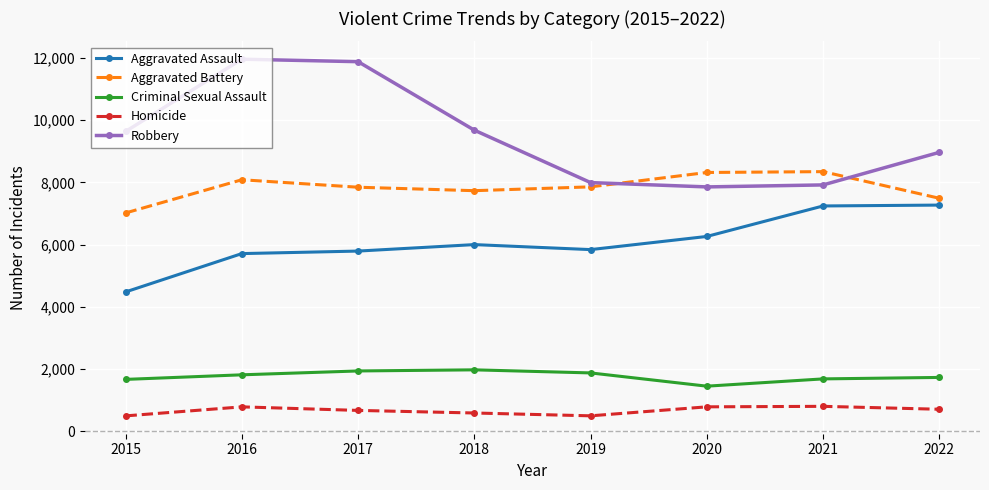

Is it true that Robbery equals 9679 at 2018?

True